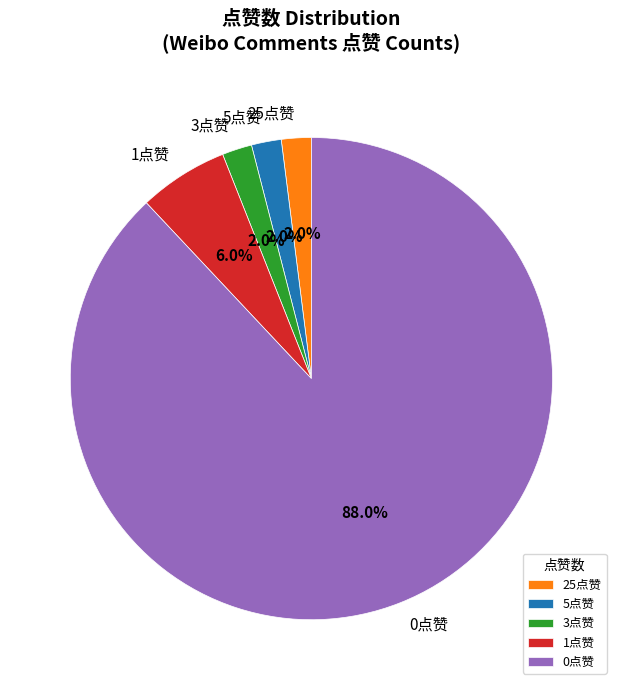

How many segments does this pie chart have?

5